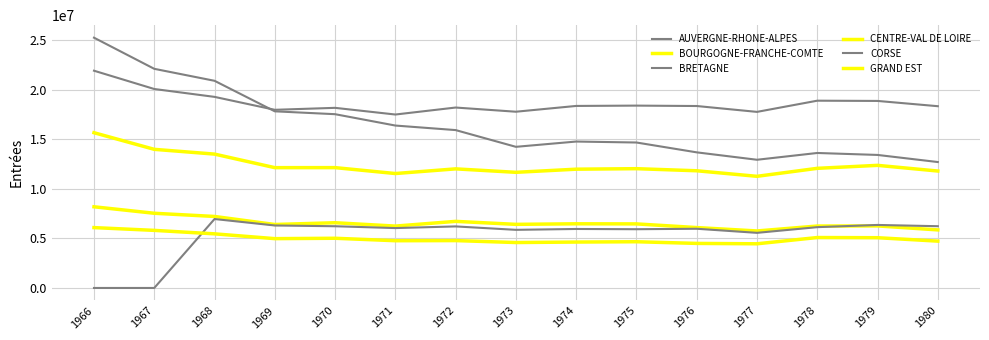

True or false: GRAND EST and AUVERGNE-RHONE-ALPES cross at least once.

False